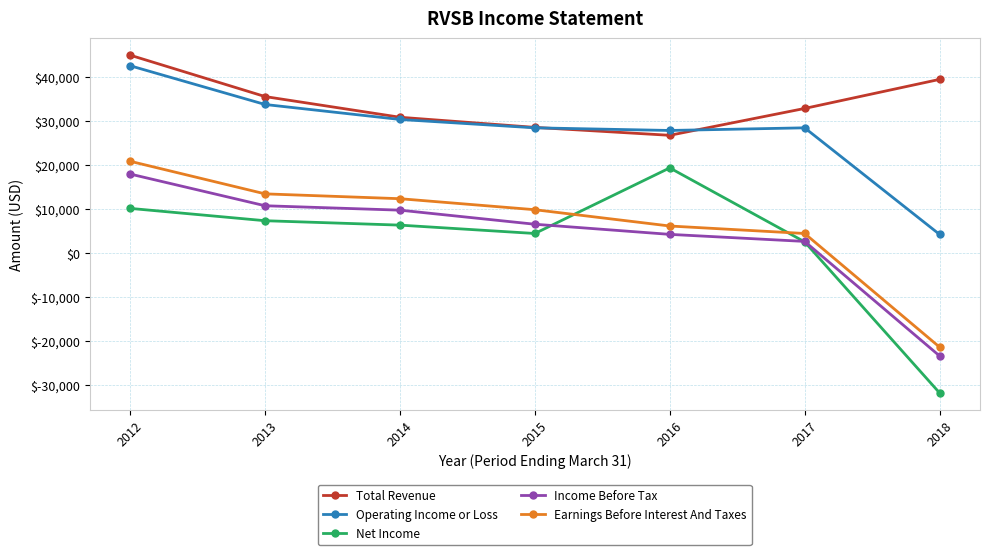

Which series has the largest range (max minus min)?

Net Income